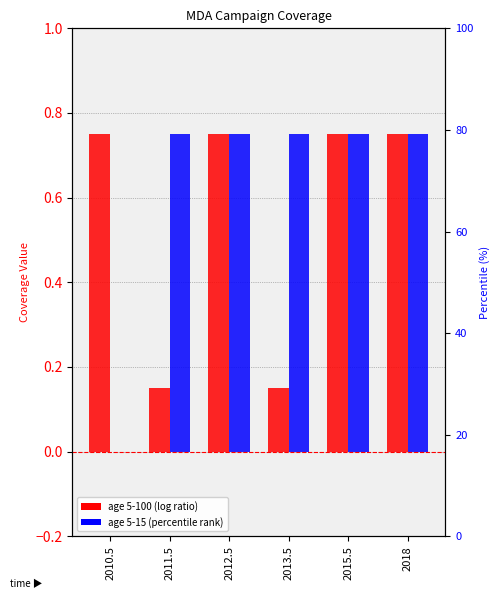

Which series has the largest range (max minus min)?

Row2_age5-15